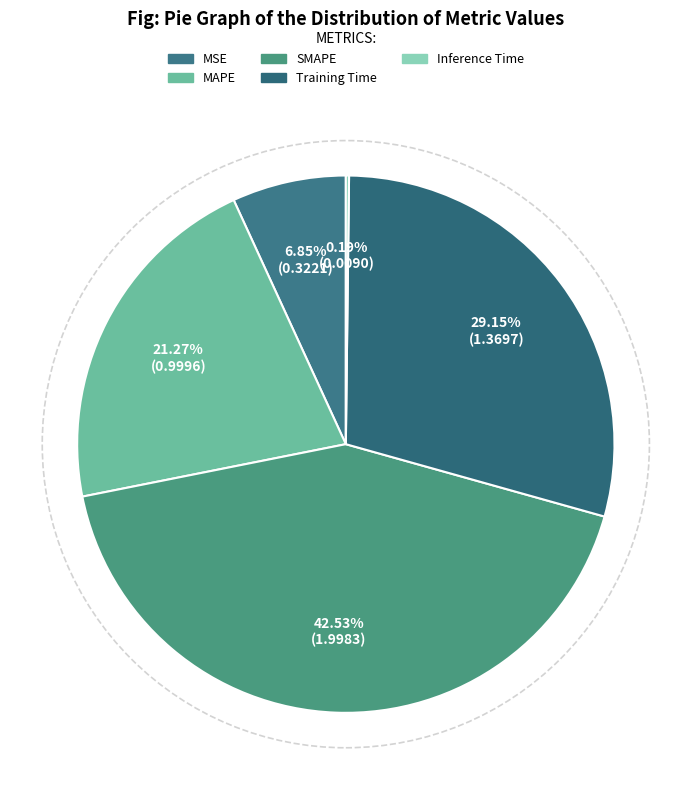

To the nearest percent, what is the combined percentage of MSE and MAPE?

28%